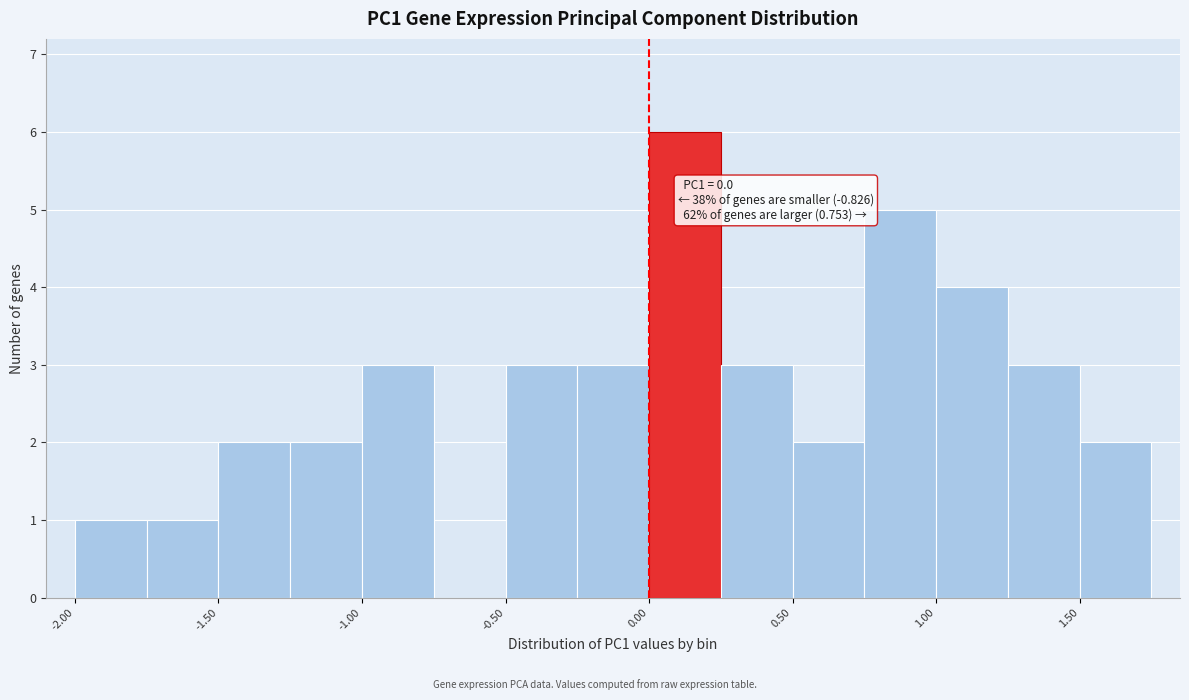

Which range on the x-axis has the tallest bar?

0.00 to 0.25